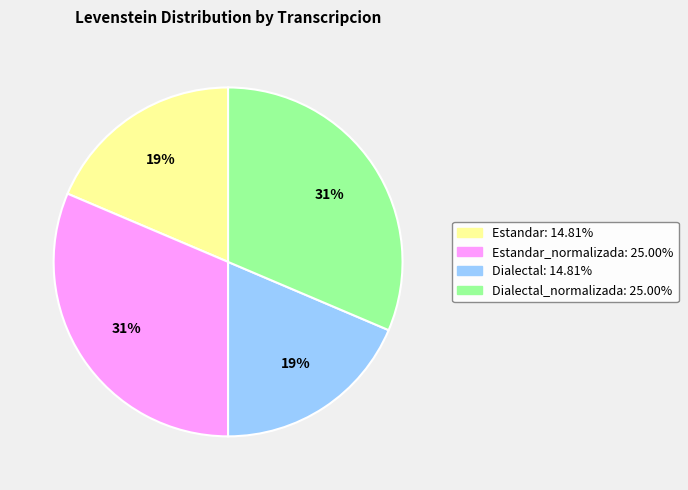

How many slices are in this pie chart?

4